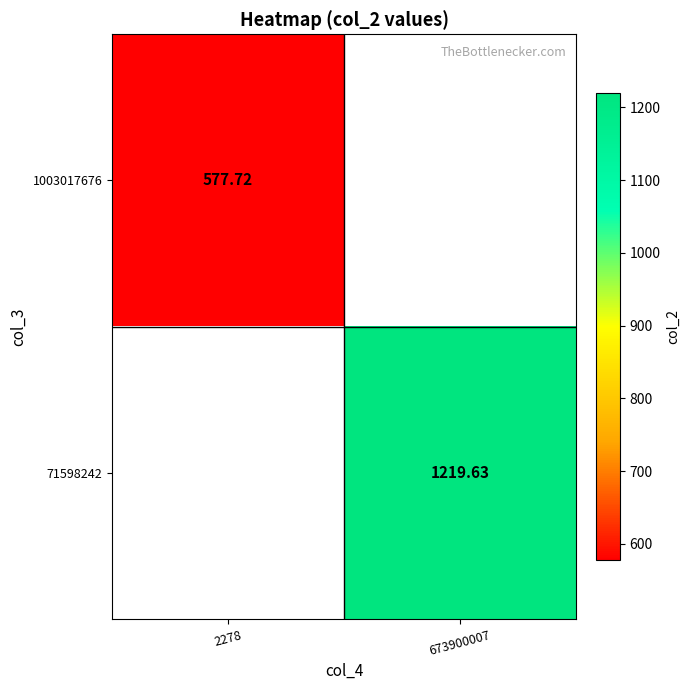

Where does the 71598242 series first go above 1219?

673900007